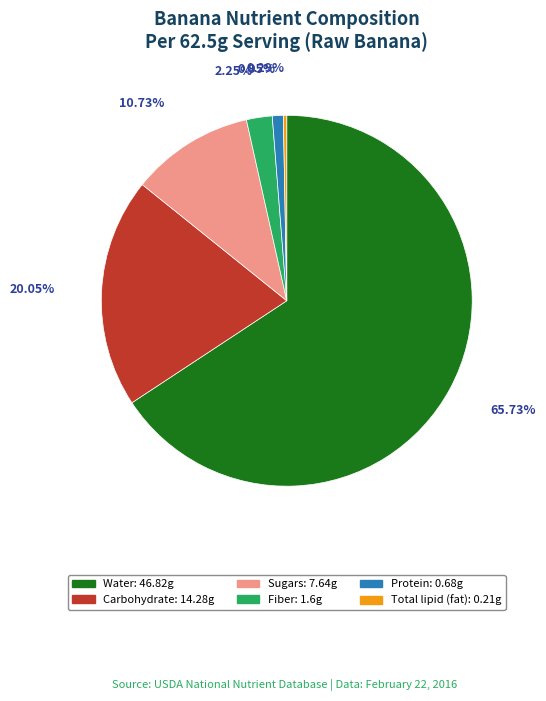

The Sugars slice represents 21% of the pie. True or false?

False